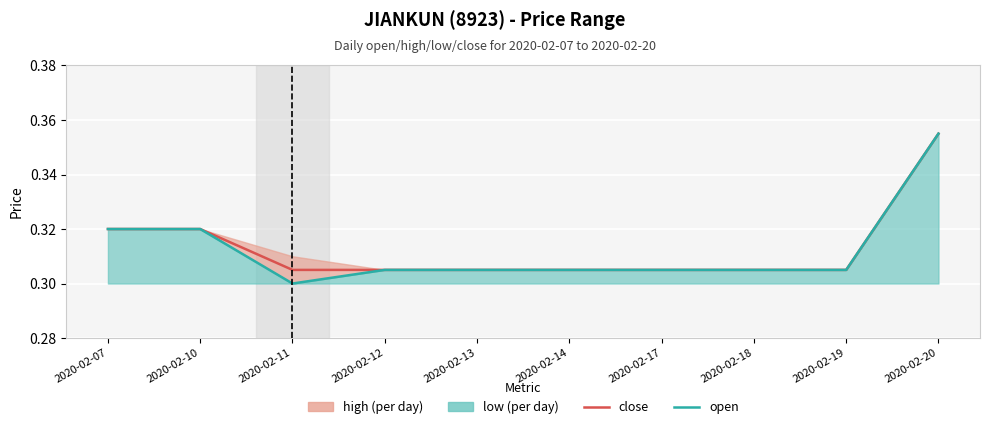

At 2020-02-19, list the series in order from smallest to largest.

close, open